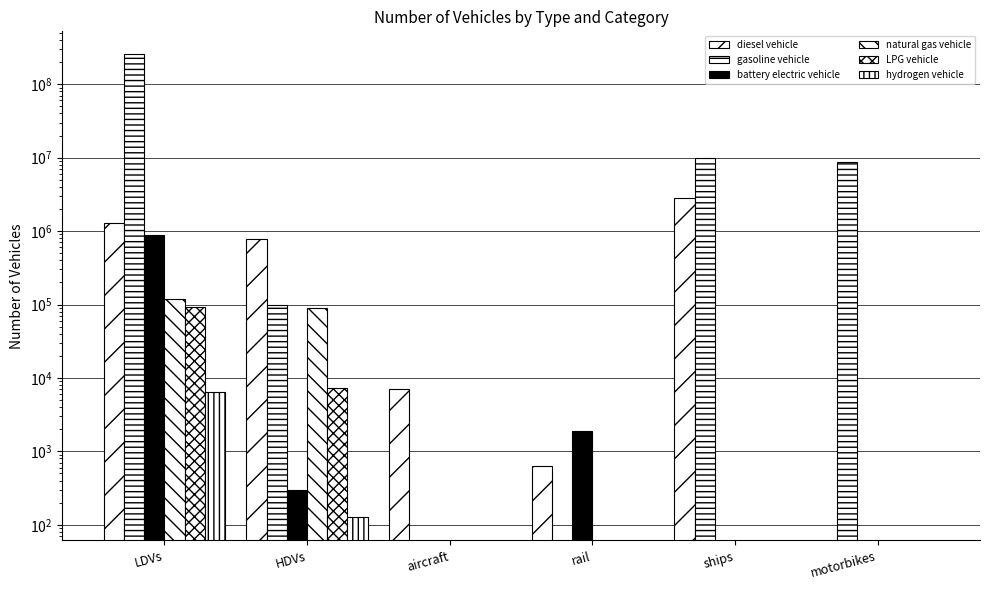

What is the difference between the maximum and minimum values in the hydrogen vehicle series?

6446.0